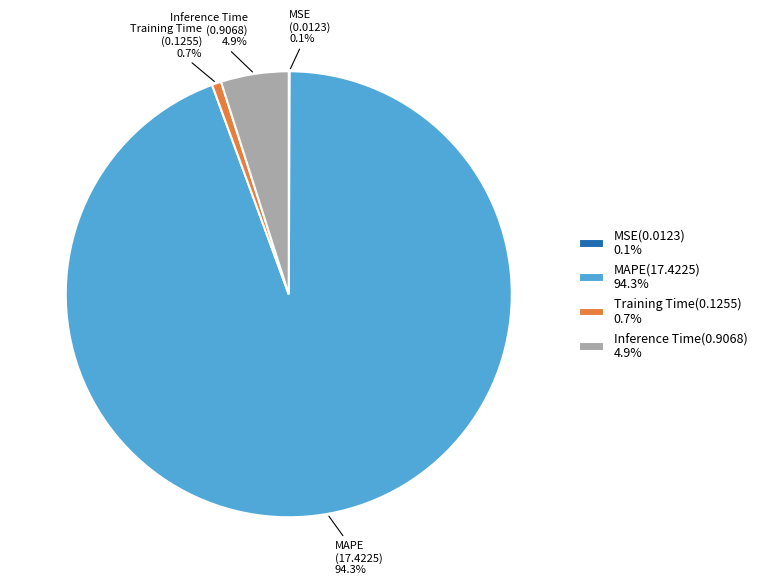

Is MAPE the majority of the pie?

Yes